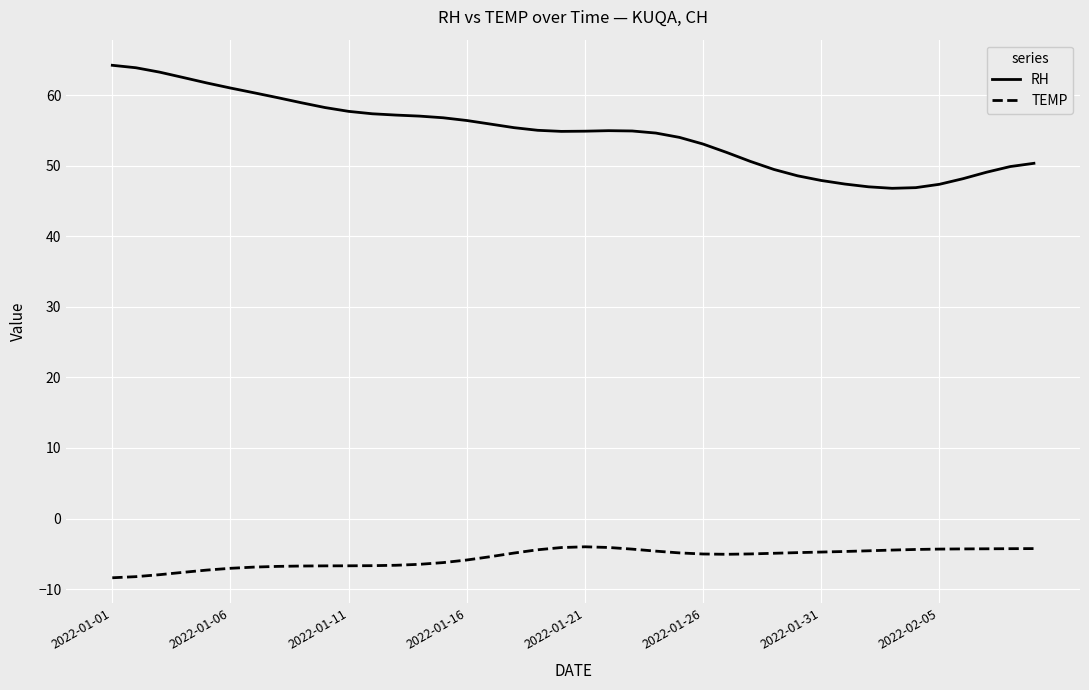

What is the highest value of the RH series?

64.3